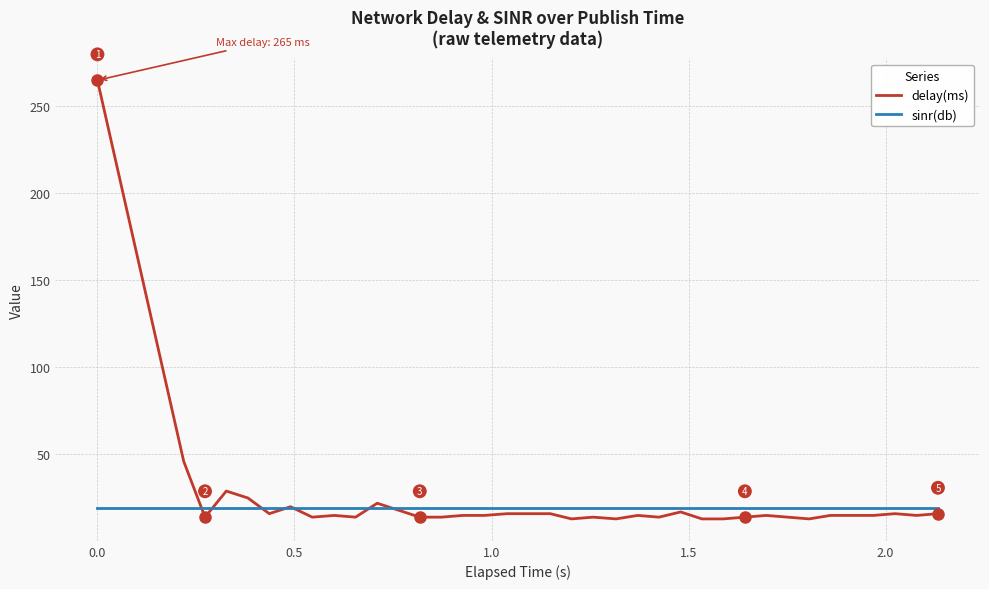

Which series has the largest total across all categories?

delay(ms)